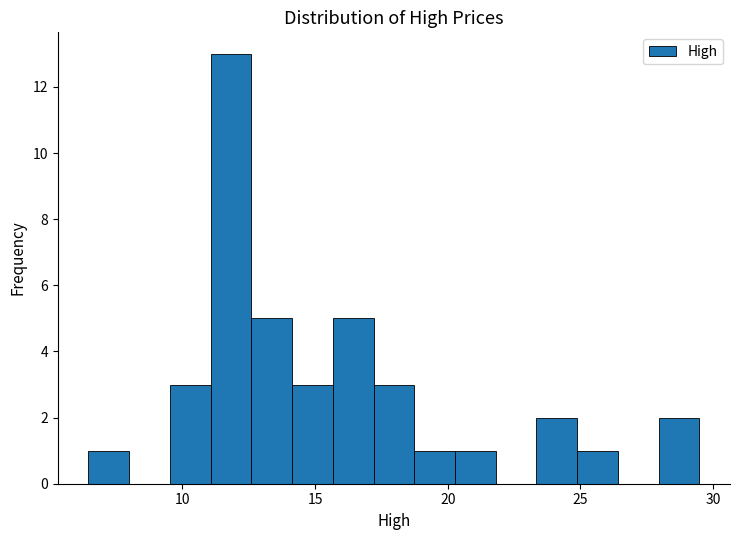

Read against the x-axis, roughly where is the centre of the tallest bar?

12.0